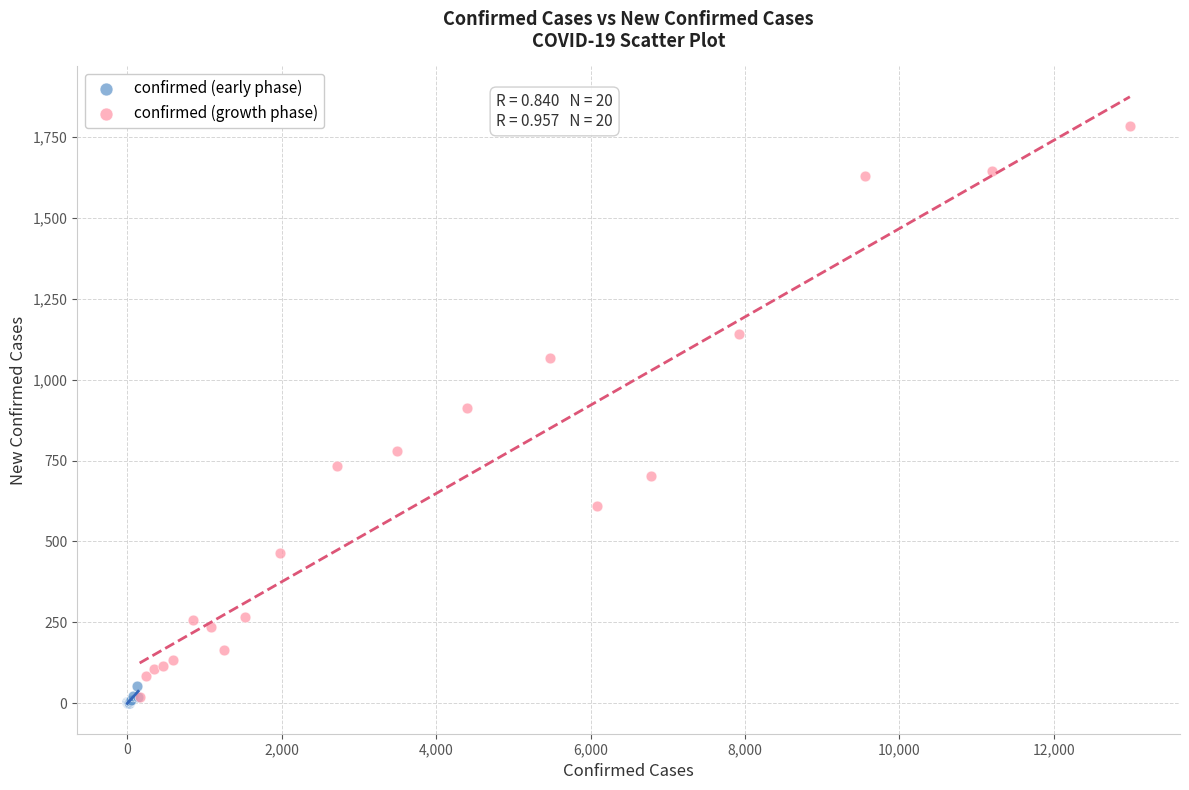

Which series reaches the maximum Y coordinate?

confirmed (growth phase)